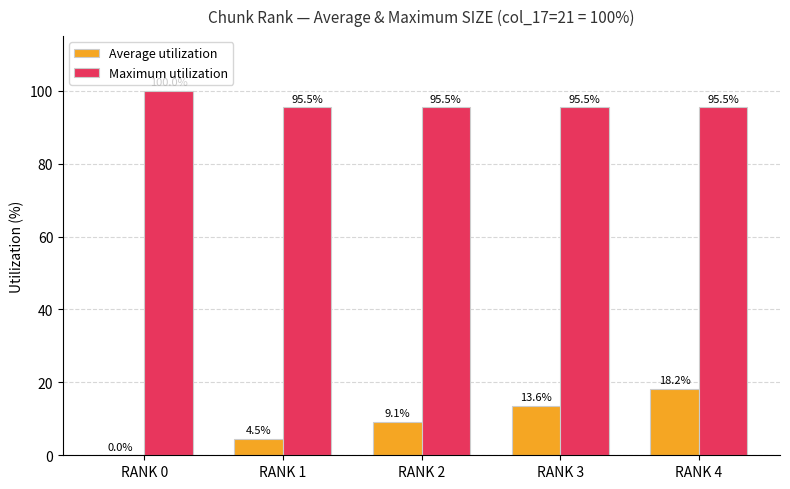

Which series changed the most between RANK 1 and RANK 2?

Average utilization